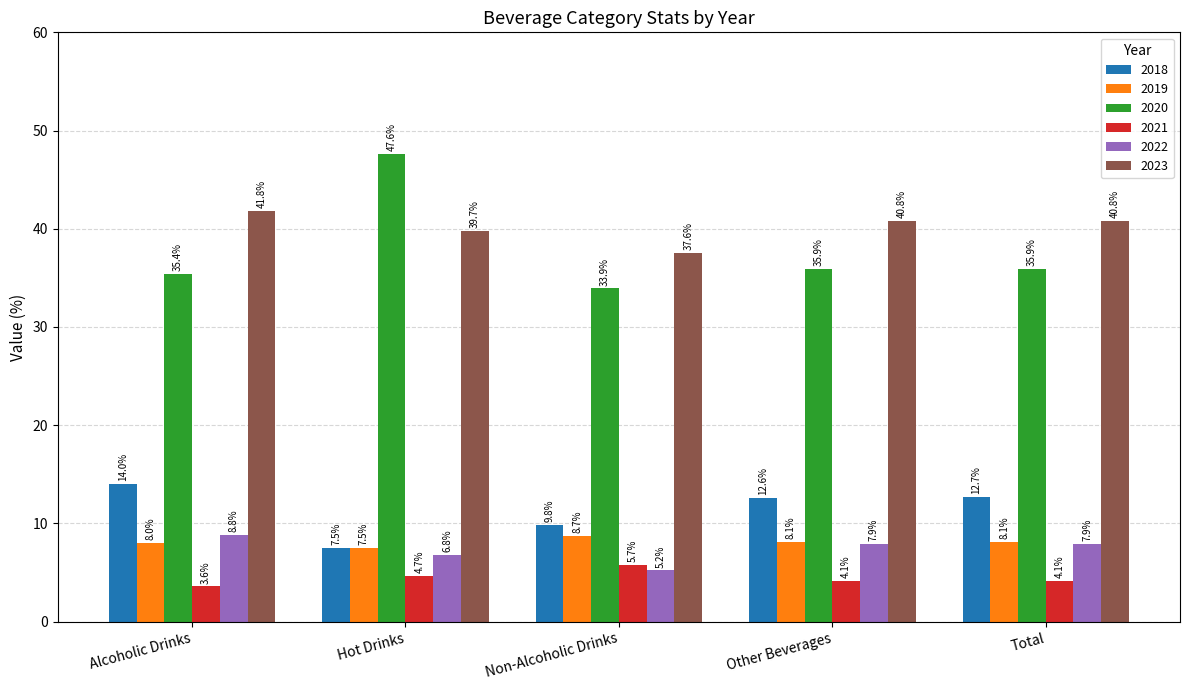

What are all the series names shown in the legend?

2018, 2019, 2020, 2021, 2022, 2023